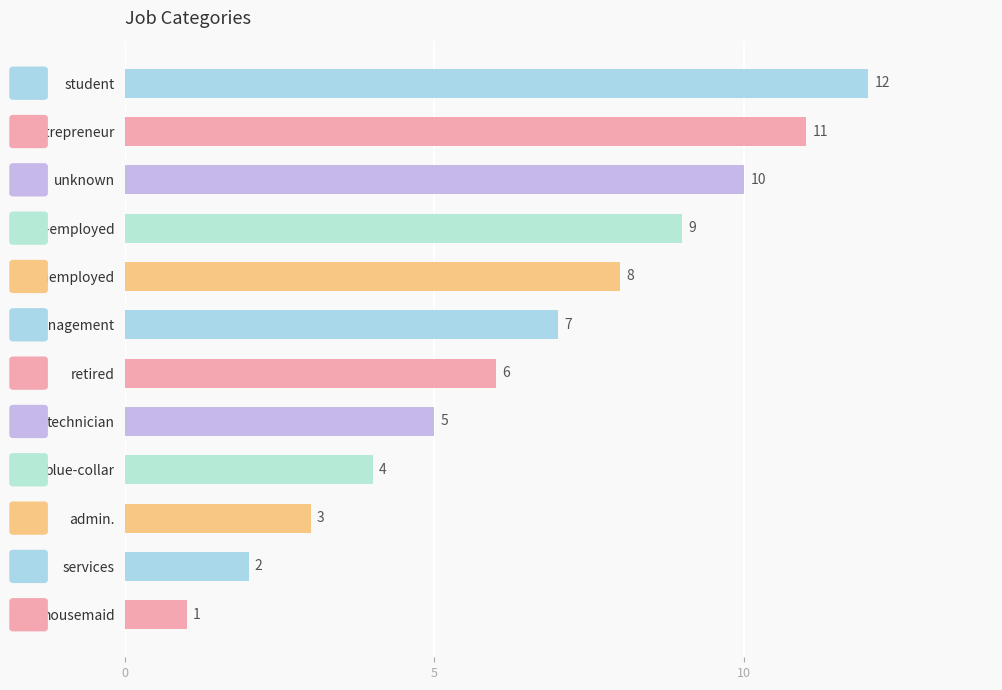

At which label is the value closest to 6?

retired